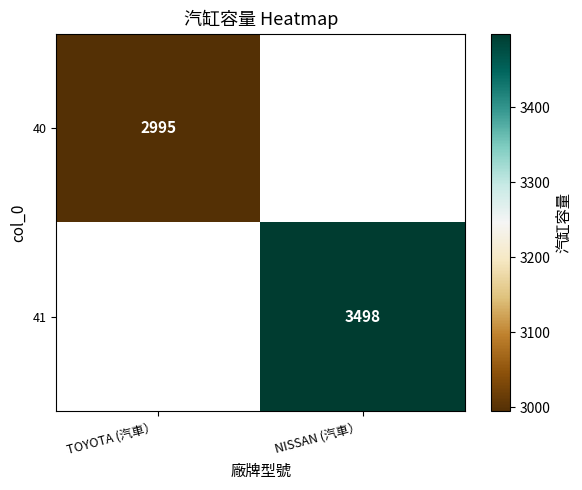

Is it true that 41 equals 779 at NISSAN (汽車）?

False